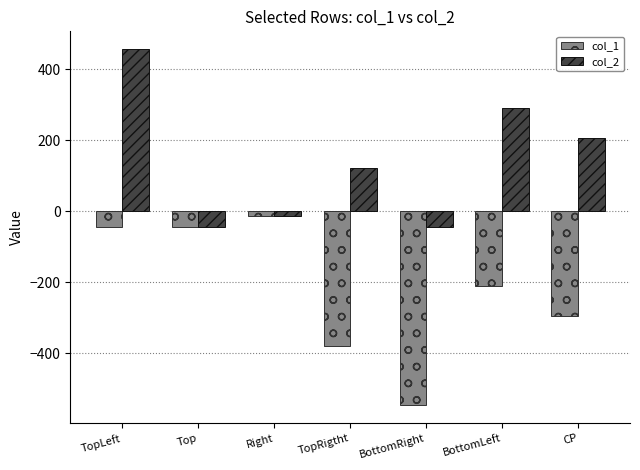

What is the label of the 2nd bar from the left?

Top